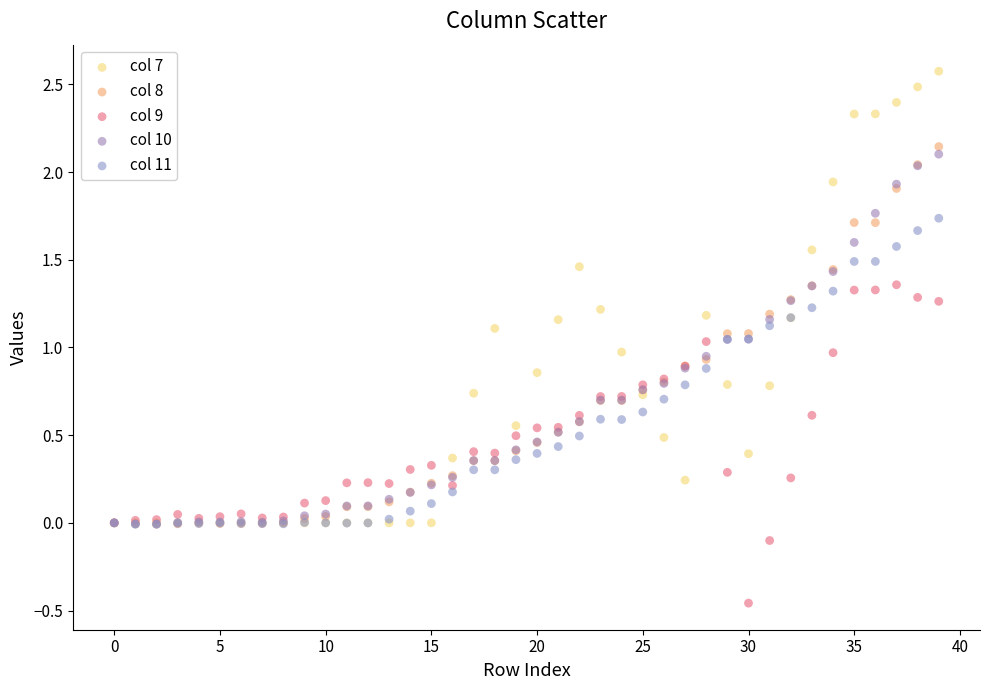

Which series reaches the minimum Y coordinate?

col 9